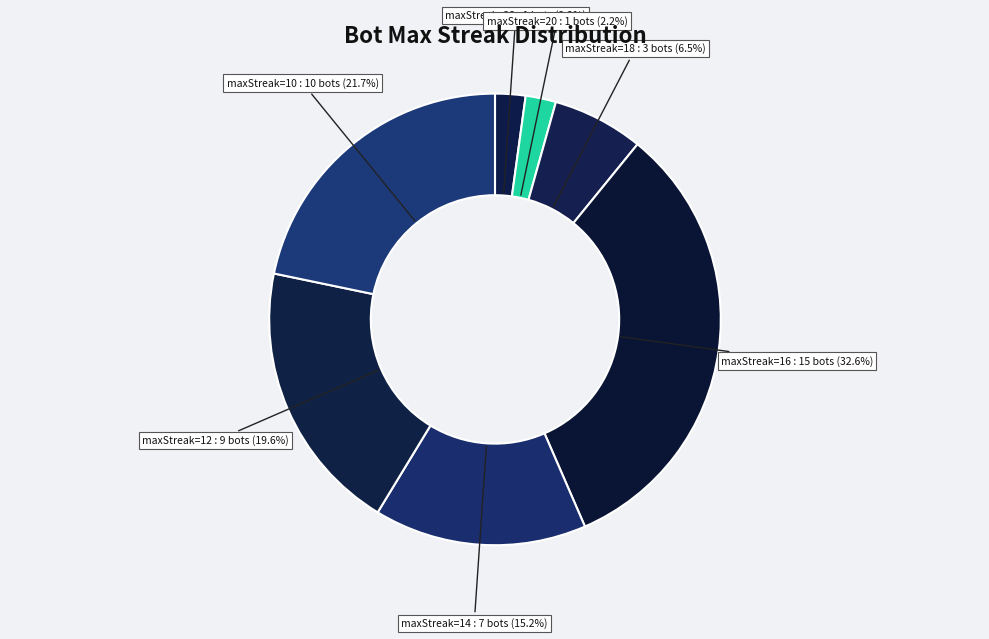

Which slice is the largest?

maxStreak=16